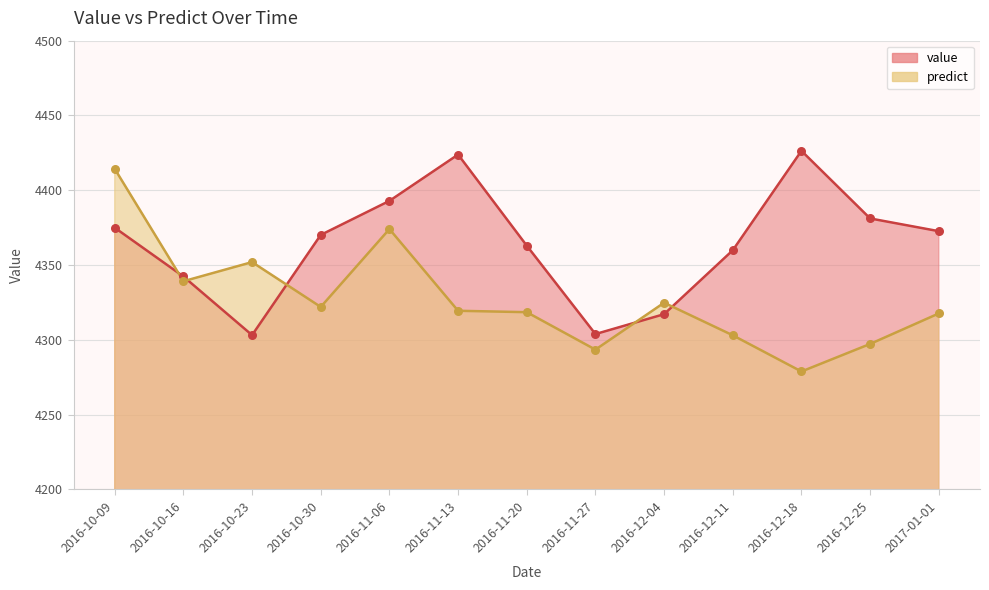

Is the value of predict at 2016-12-04 greater than the value of value at 2016-10-16?

No